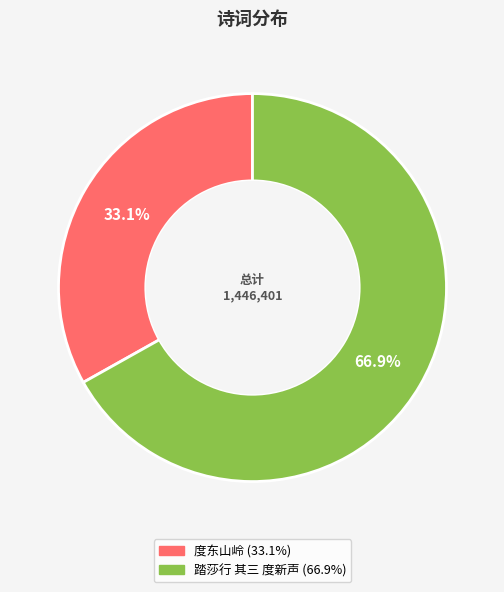

Count the number of slices in the pie.

2